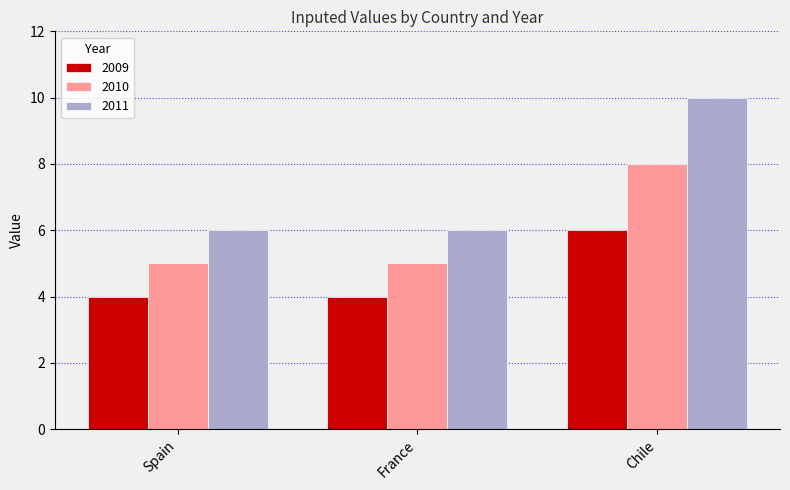

What is the spread (max minus min) of values at Chile?

4